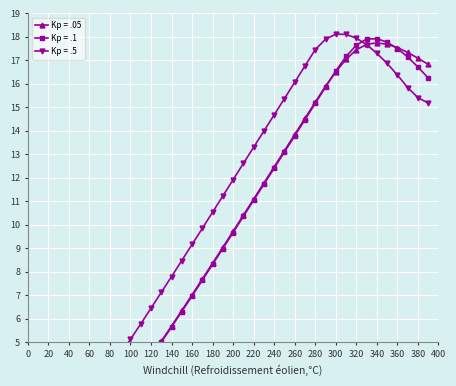

Which series has the largest total across all categories?

Kp = .5